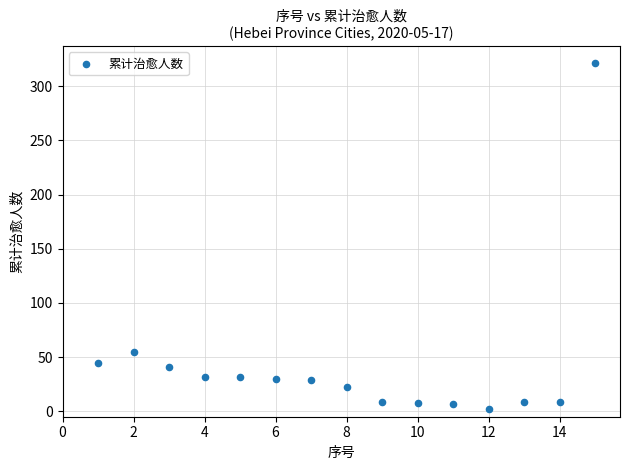

What is the range of Y values (max minus min)?

319